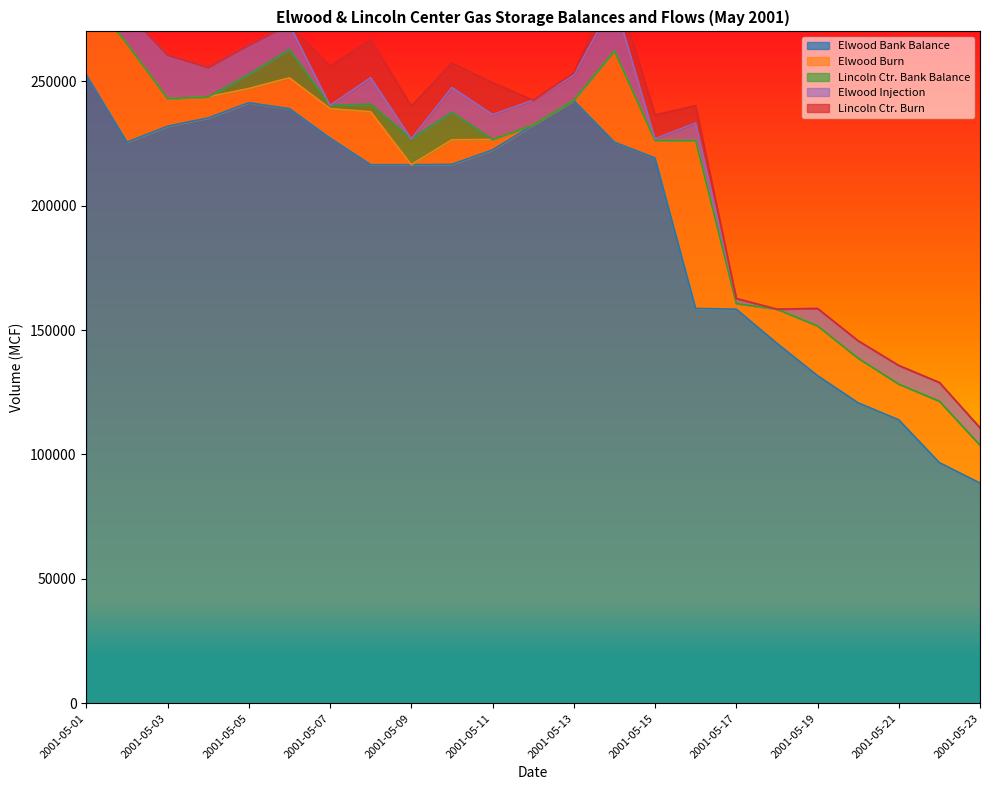

Does the chart display data point markers on the line(s)?

No